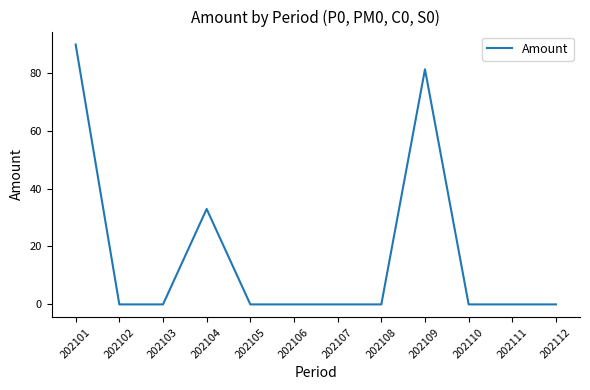

Reading right to left, extract all data points from this chart.

202112=0.0	202111=0.0	202110=0.0	202109=81.1	202108=0.0	202107=0.0	202106=0.0	202105=0.0	202104=32.9	202103=0.0	202102=0.0	202101=89.7